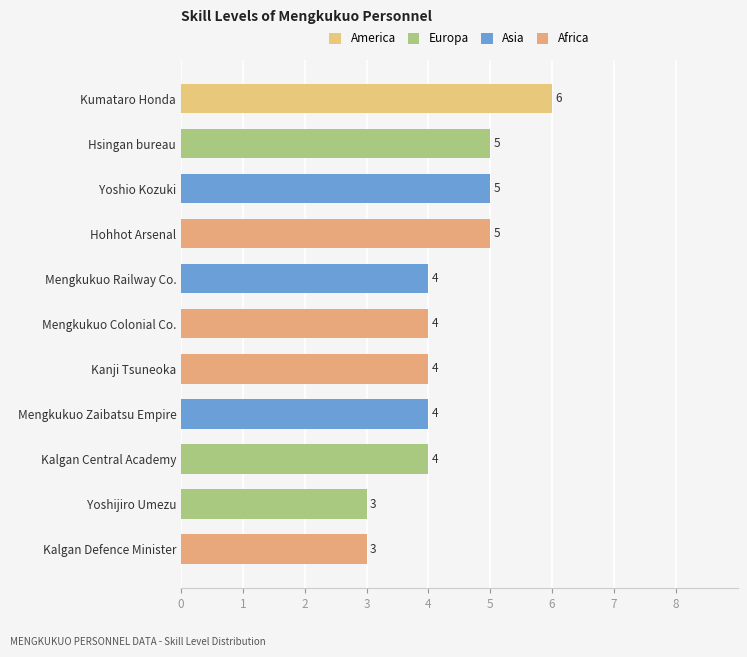

Count the values in the range 4 to 5.

8